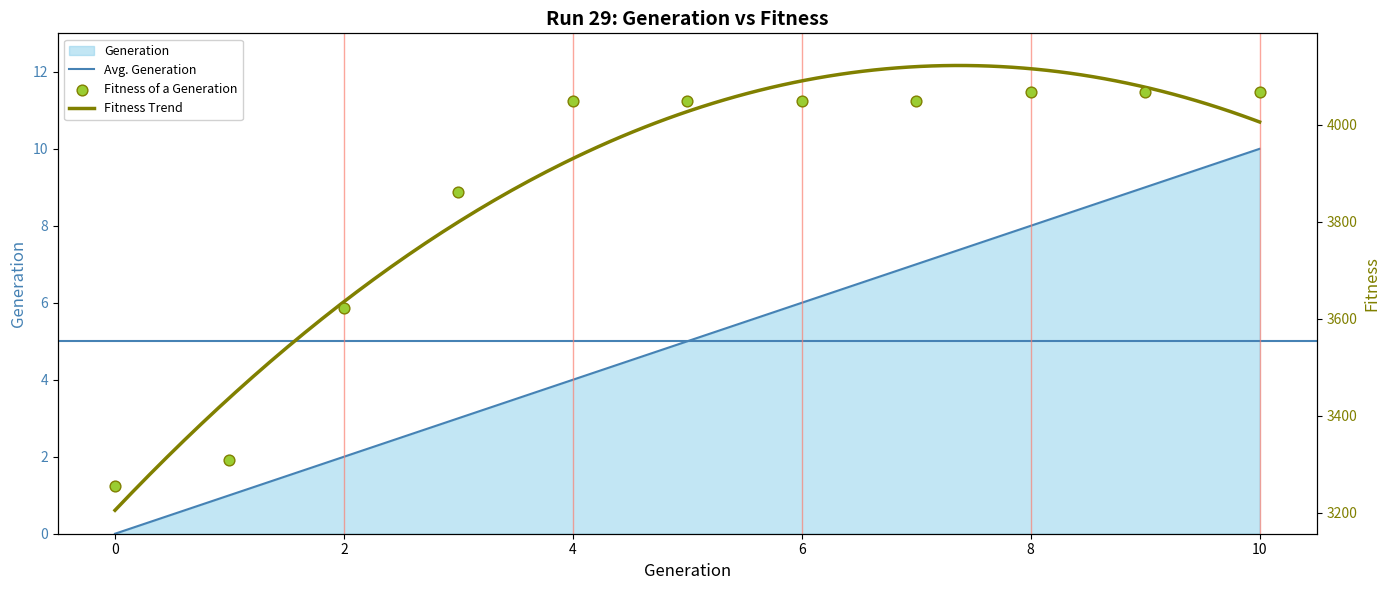

Which series has the widest spread of Y values?

Fitness